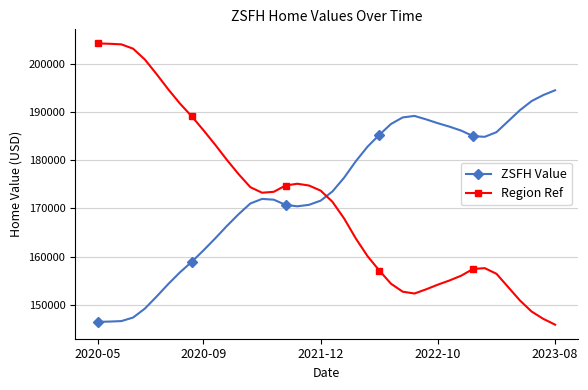

How many times do Region Ref and ZSFH Value cross each other?

1